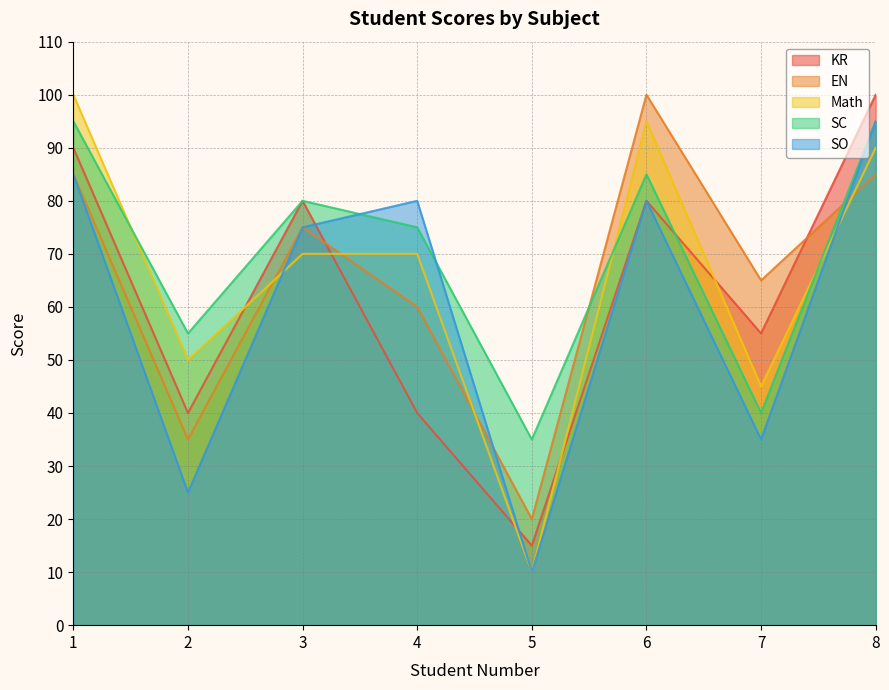

What are all the series names shown in the legend?

KR, EN, Math, SC, SO